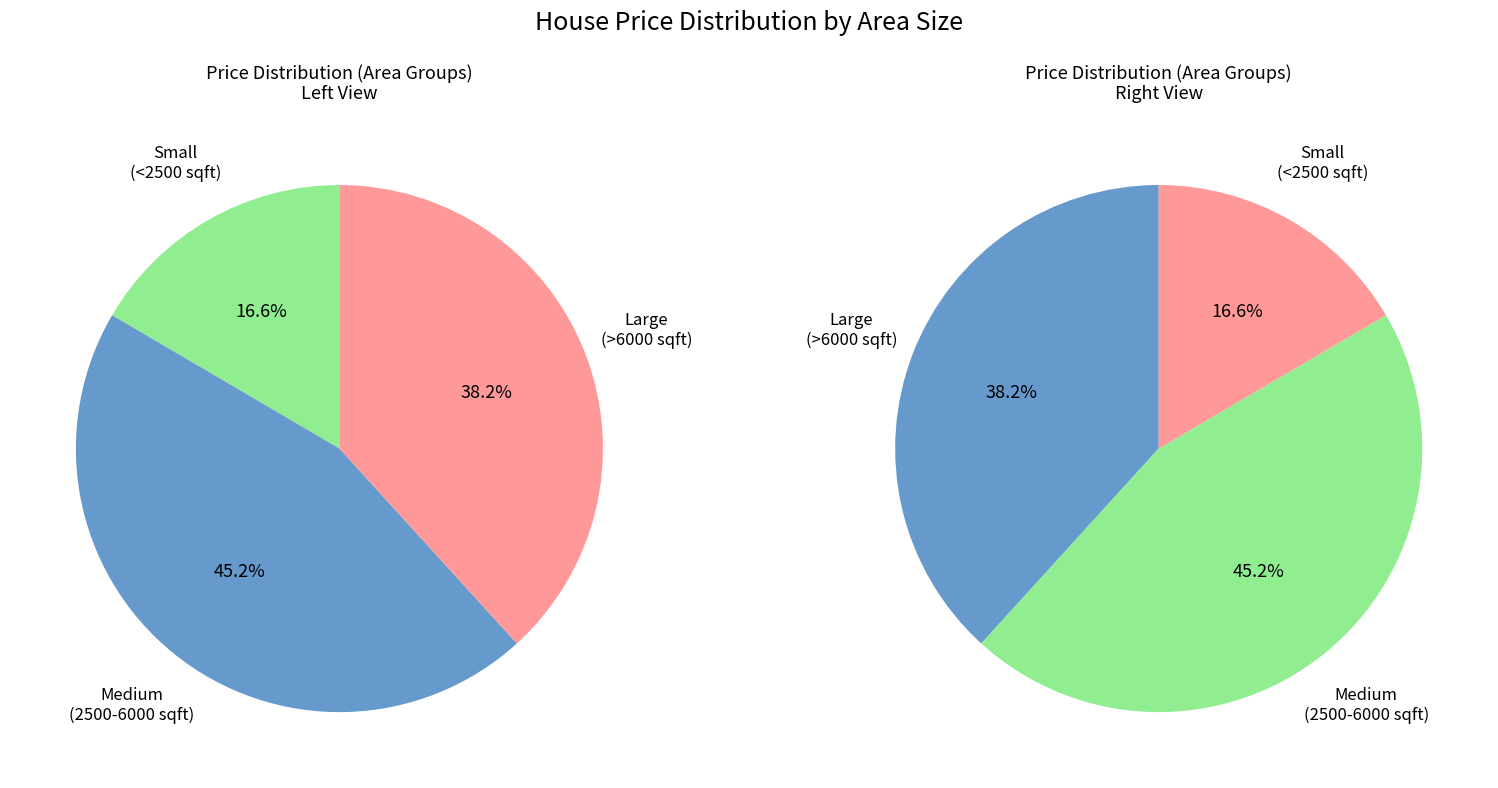

True or false: 4560 accounts for 1% of the total.

False